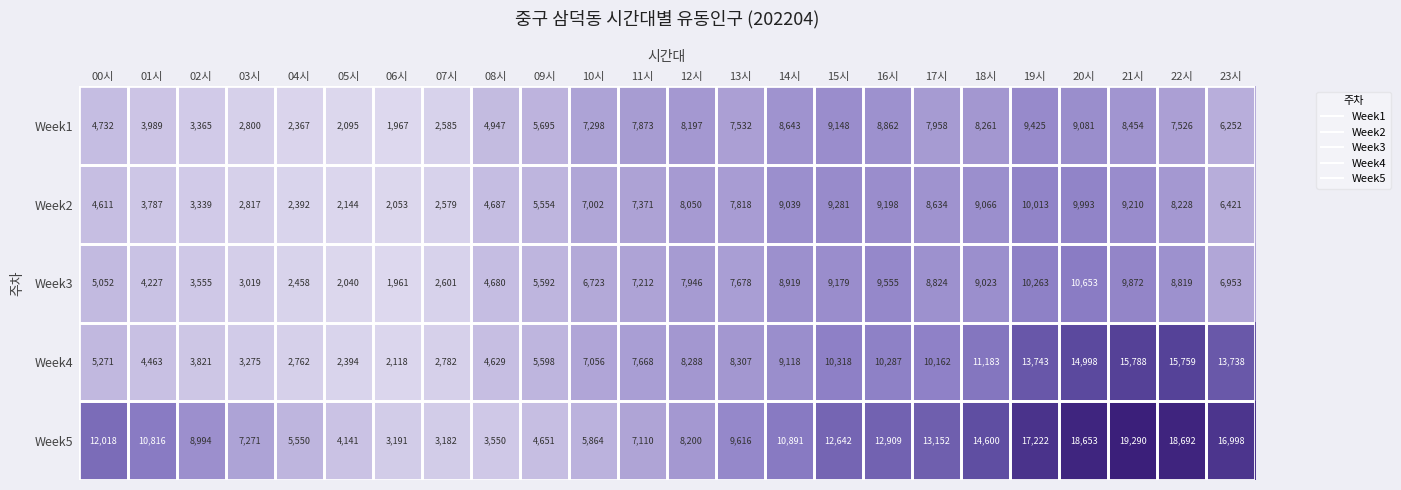

Which series changed the most between 07시 and 14시?

Week5